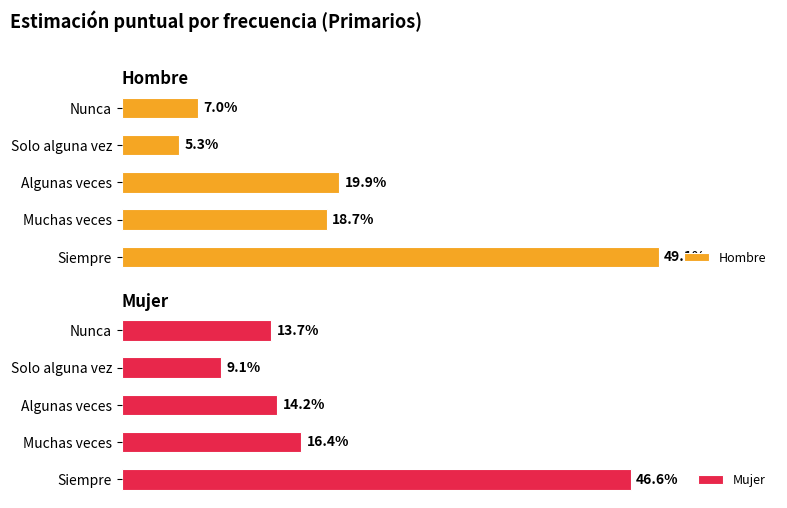

What is the average value of the Hombre series?

0.2